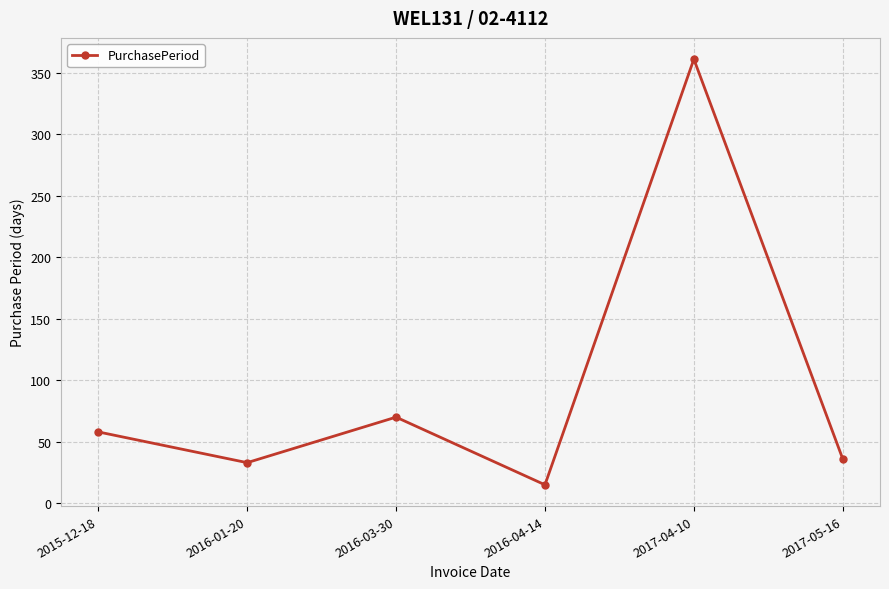

The value at 2017-04-10 is 584. True or false?

False